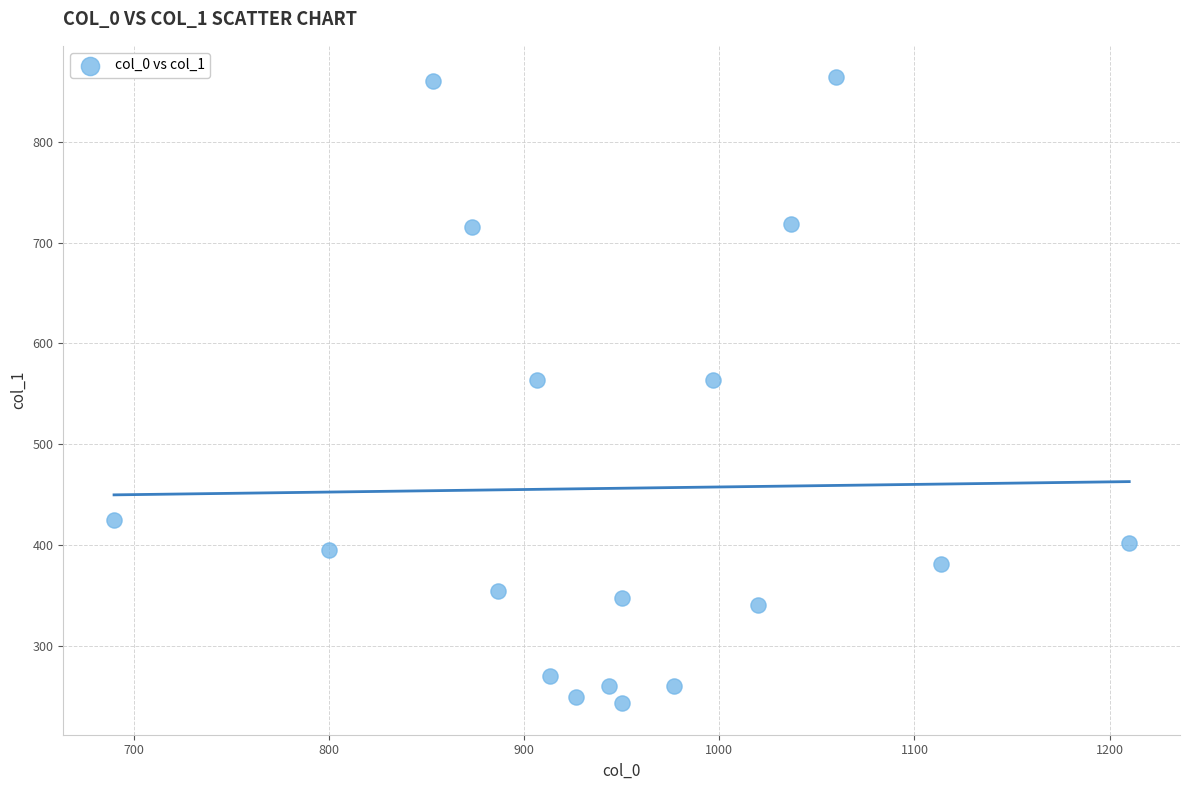

What is the range of X values (max minus min)?

520.0